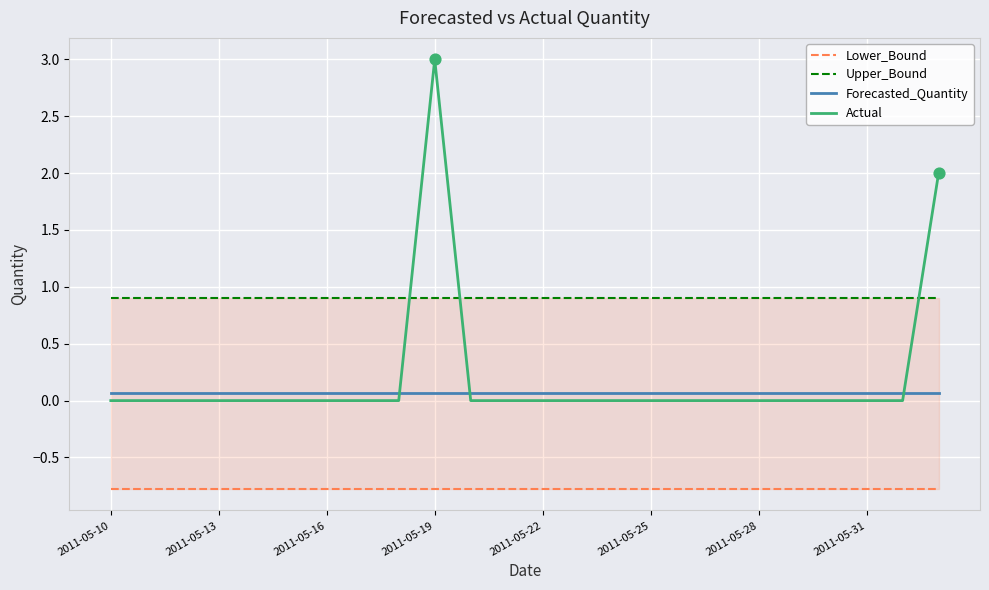

What is the maximum value for Actual?

3.0